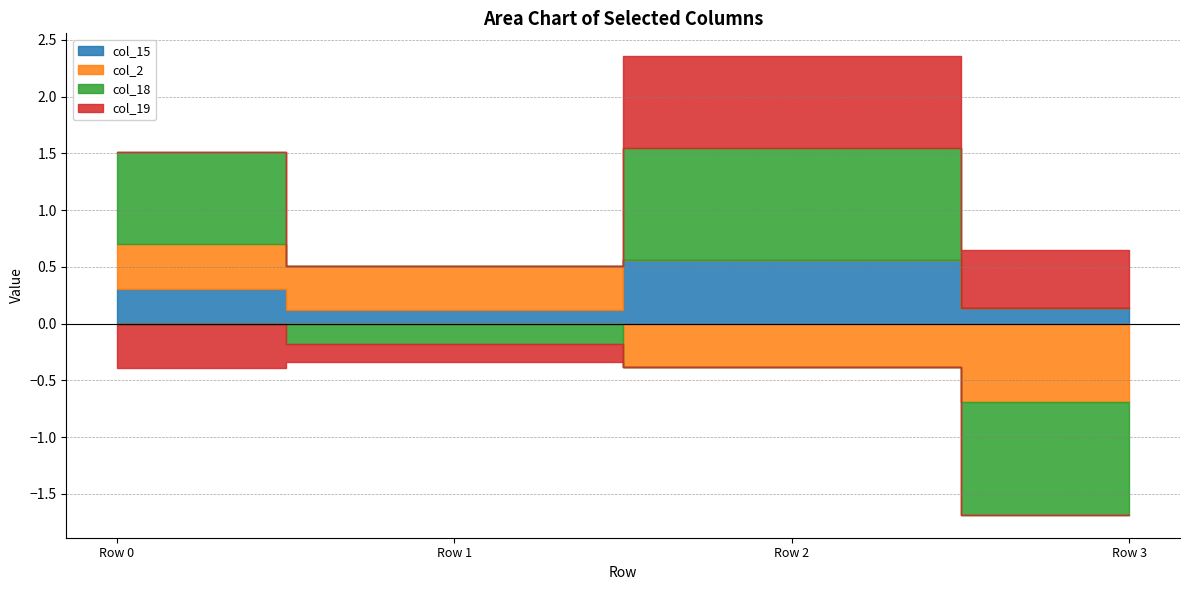

Reading left to right, what are all the values shown in this chart?

col_15: 0.3	0.1	0.6	0.1
col_2: 0.4	0.4	-0.4	-0.7
col_18: 0.8	-0.2	1.0	-1.0
col_19: -0.4	-0.2	0.8	0.5